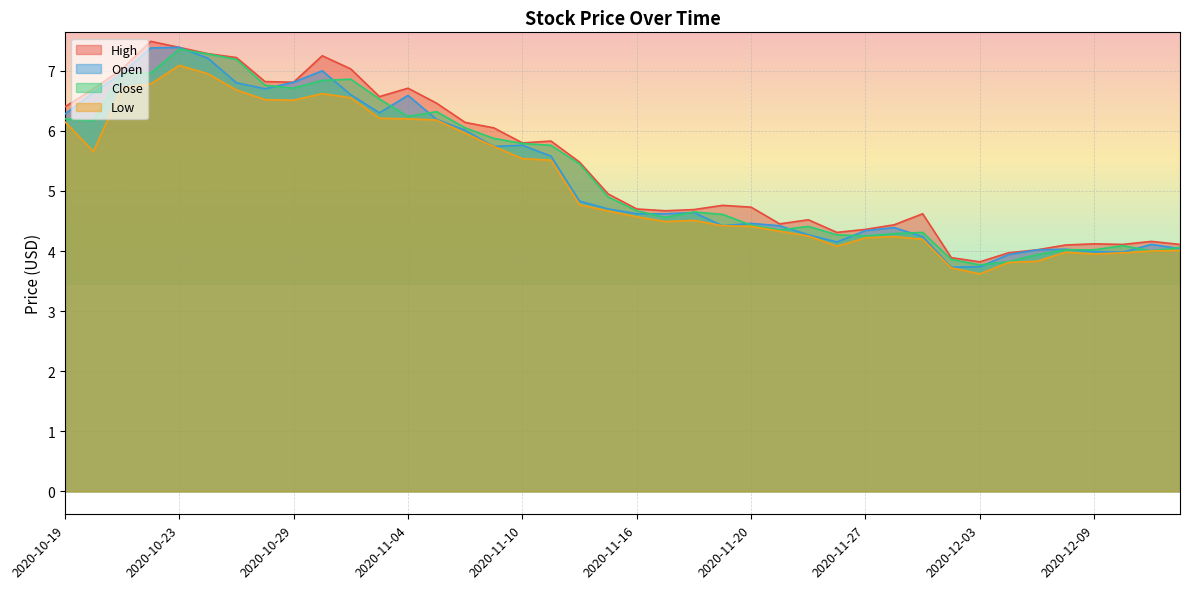

What is the sum of all Low values?

205.6